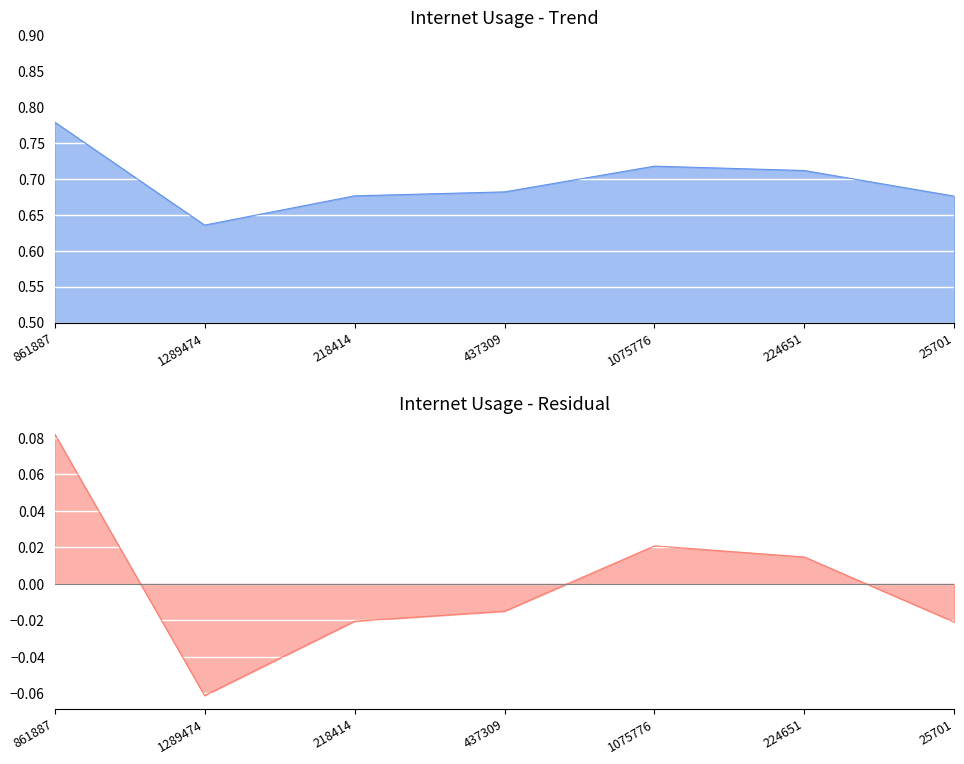

At which category does the chart reach its peak across all series?

861887